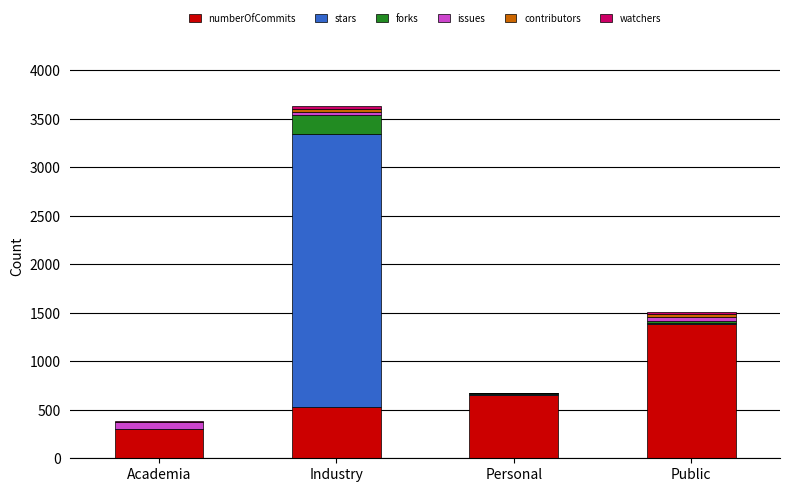

At which category is the sum across all series the highest?

Industry